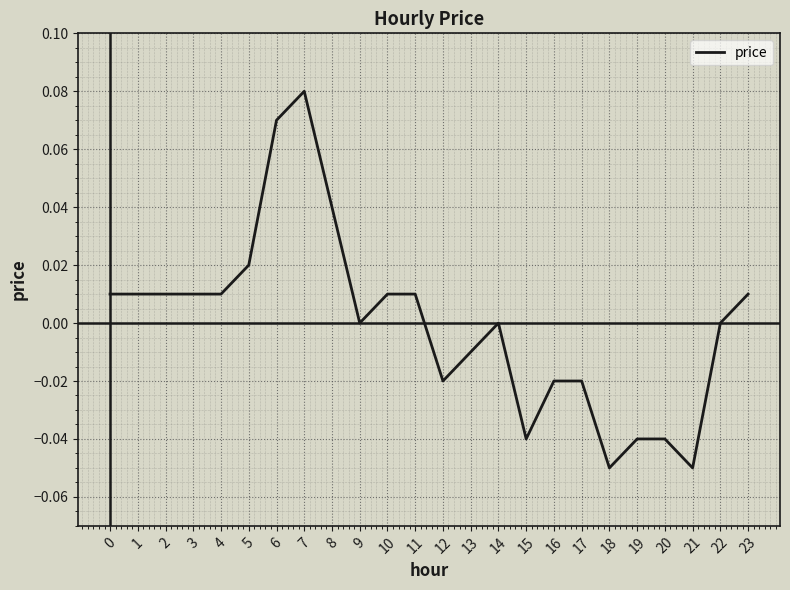

The value at 22 is 0.1. True or false?

False